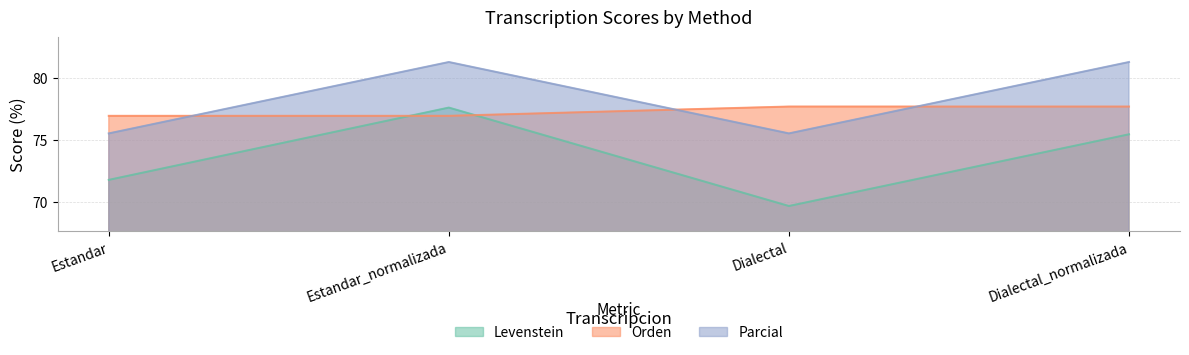

Reading left to right, what are all the values shown in this chart?

Levenstein: 71.8	77.6	69.7	75.4
Orden: 76.9	76.9	77.7	77.7
Parcial: 75.5	81.2	75.5	81.2